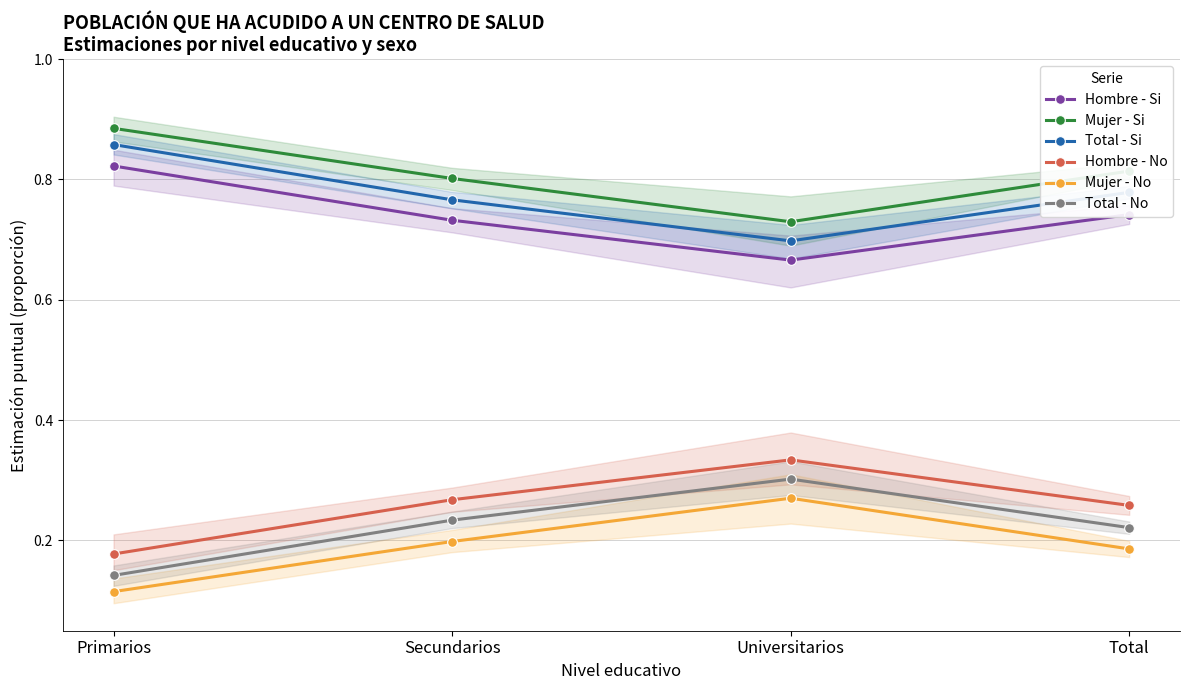

Is the value of Hombre - Si at Secundarios greater than the value of Total - No at Universitarios?

Yes